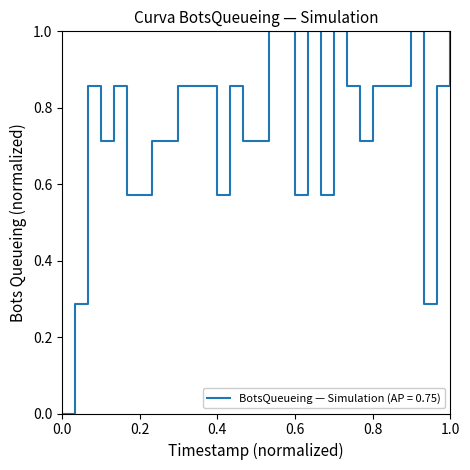

What is the maximum value shown in the chart?

1.0